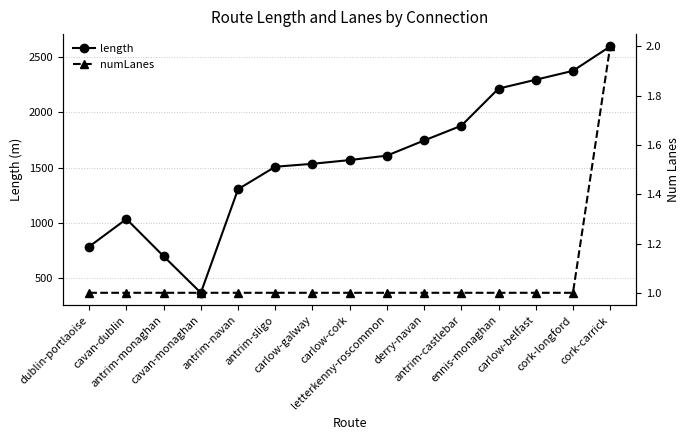

What are all the series names shown in the legend?

length, numLanes